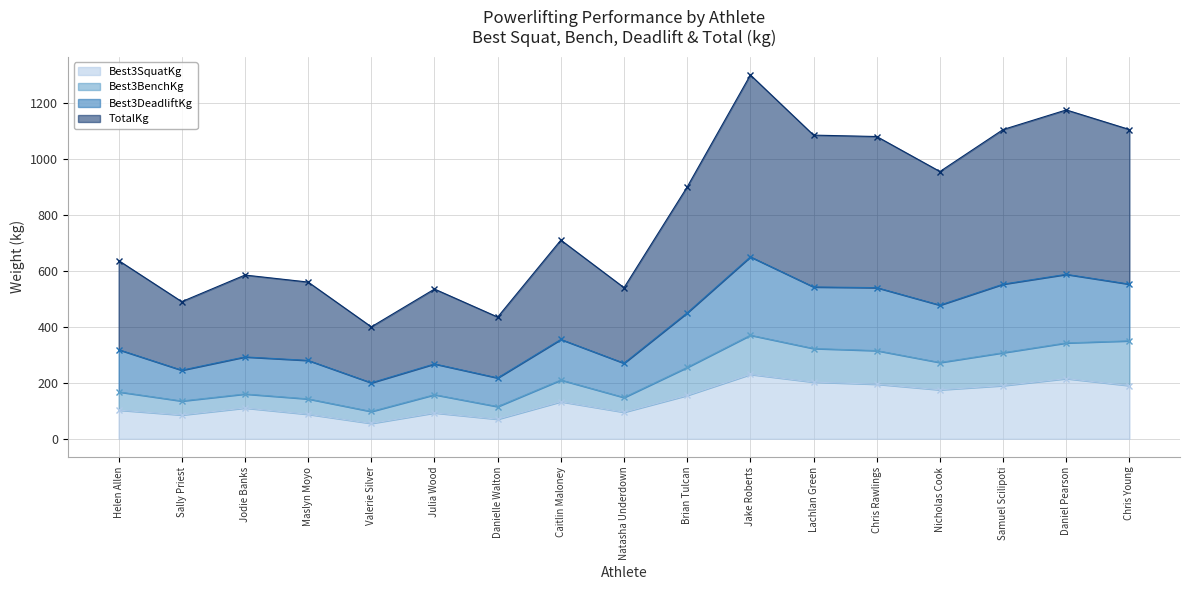

The Best3SquatKg series shows 116.2 at Samuel Scilipoti. True or false?

False